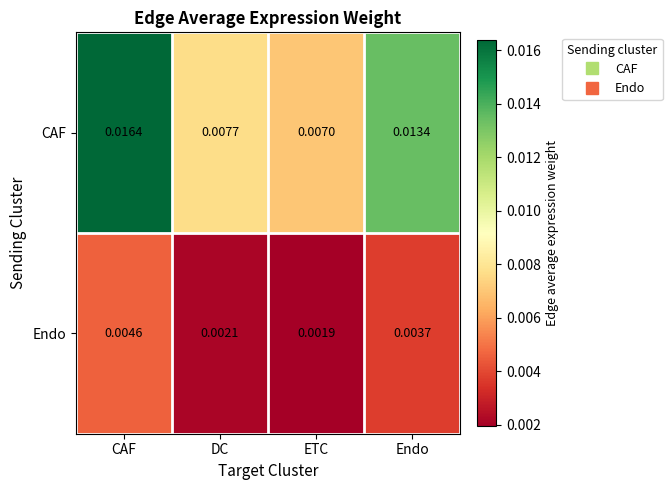

At which category is the sum across all series the highest?

CAF